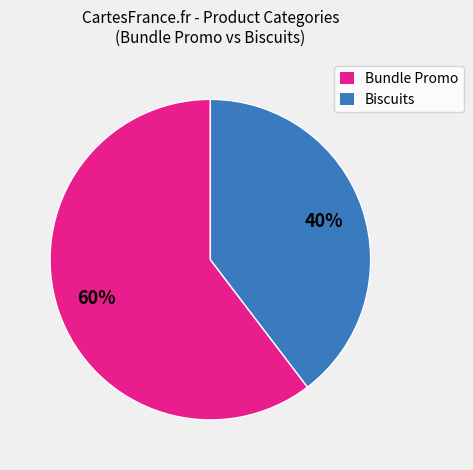

True or false: Biscuits accounts for 40% of the total.

True